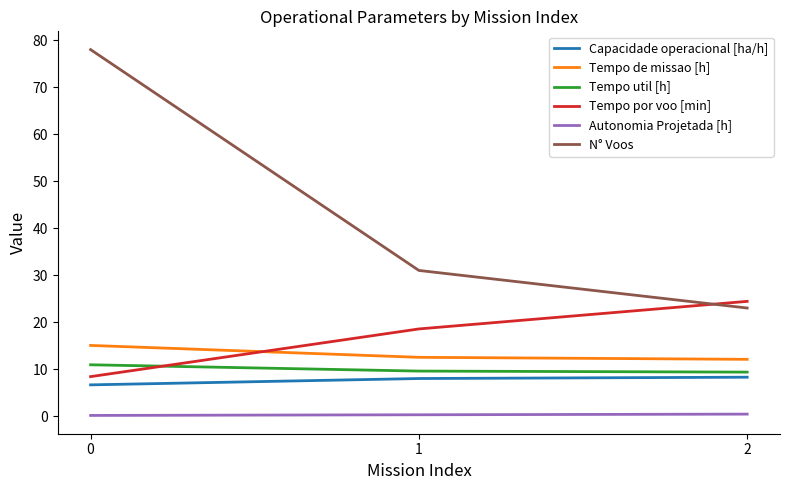

How many categories are shown in the chart?

3